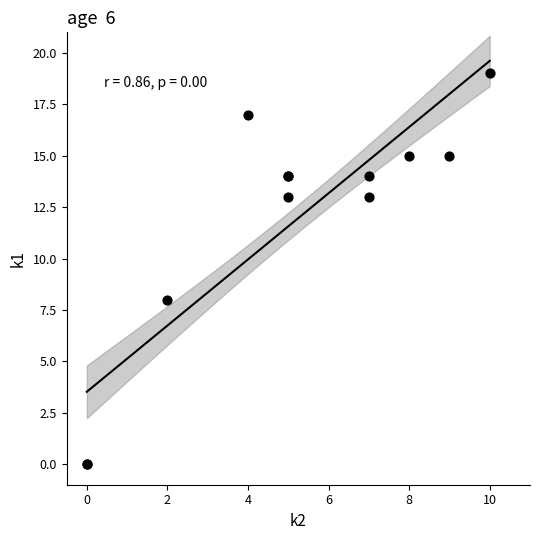

What Y value in the scatter plot is closest to 9?

8